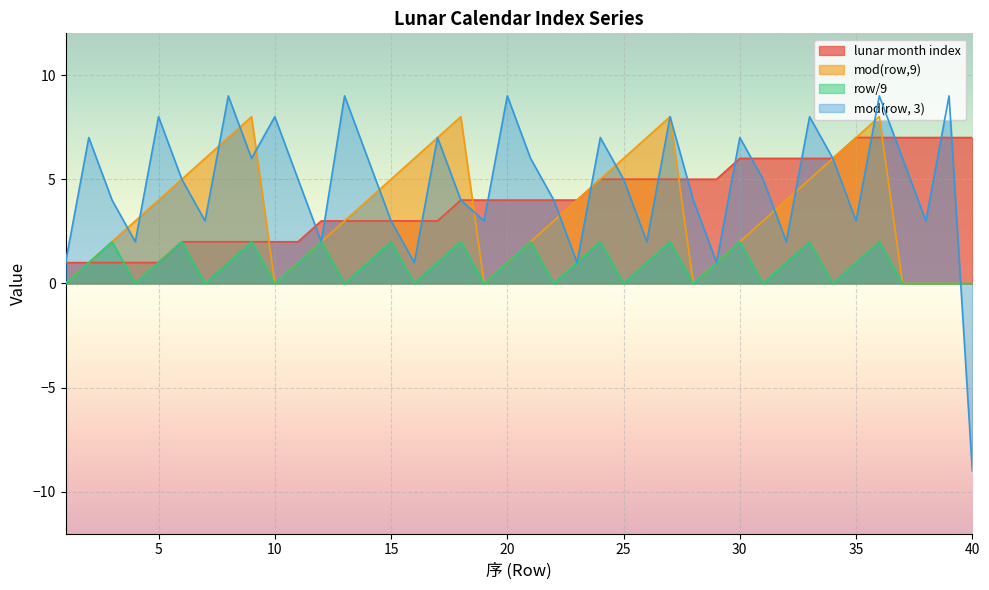

Is it true that mod(row, 3) equals 3 at 8?

False